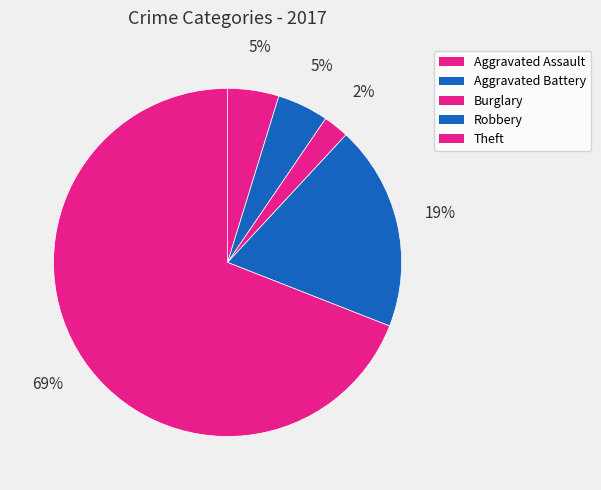

Rank the categories by value from lowest to highest.

Burglary, Aggravated Assault, Aggravated Battery, Robbery, Theft